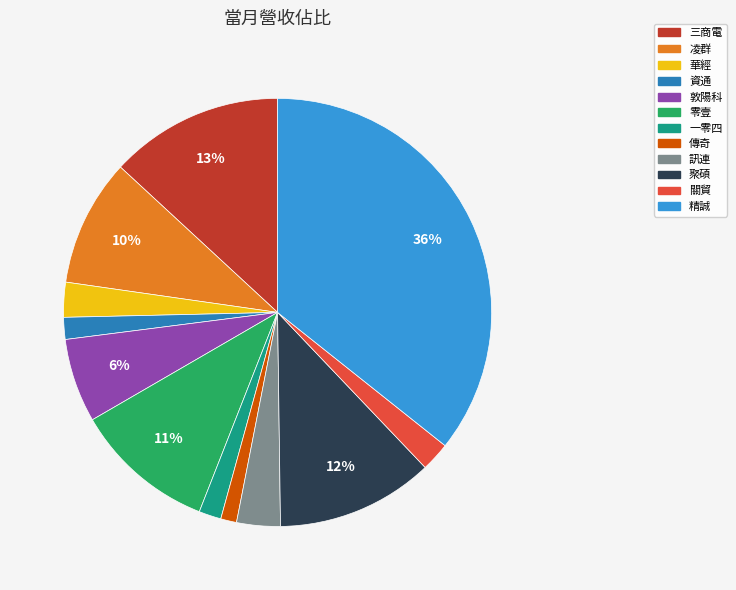

Which has a higher value, 聚碩 or 關貿?

聚碩